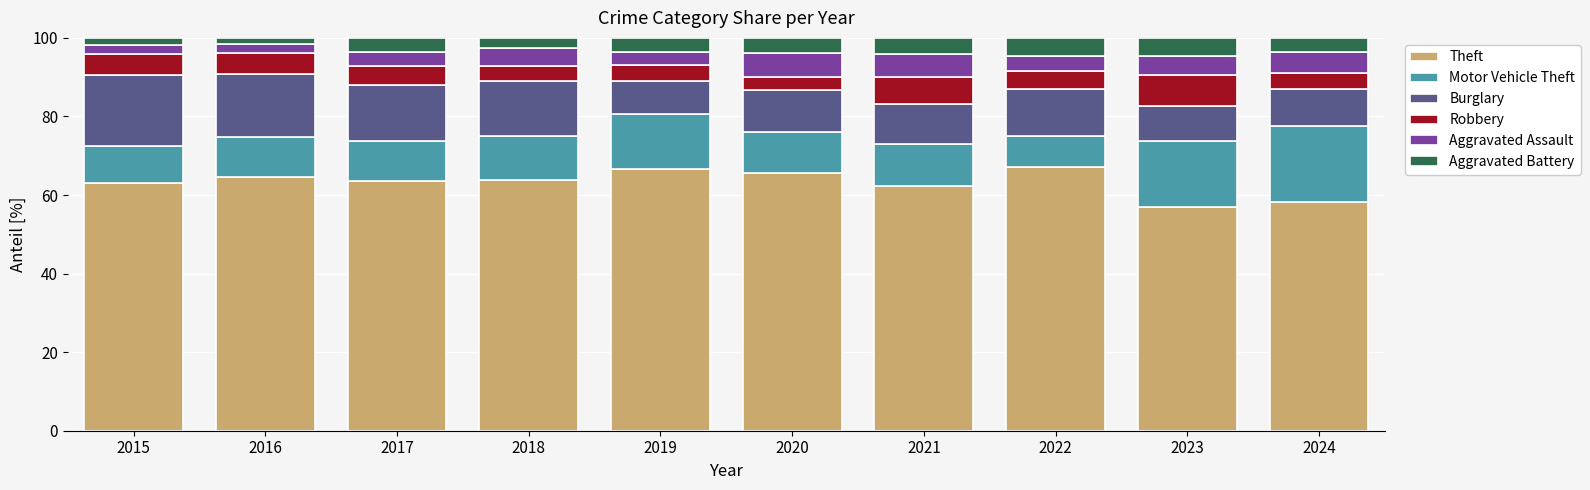

What is the total value across all series at 2019?

100.0